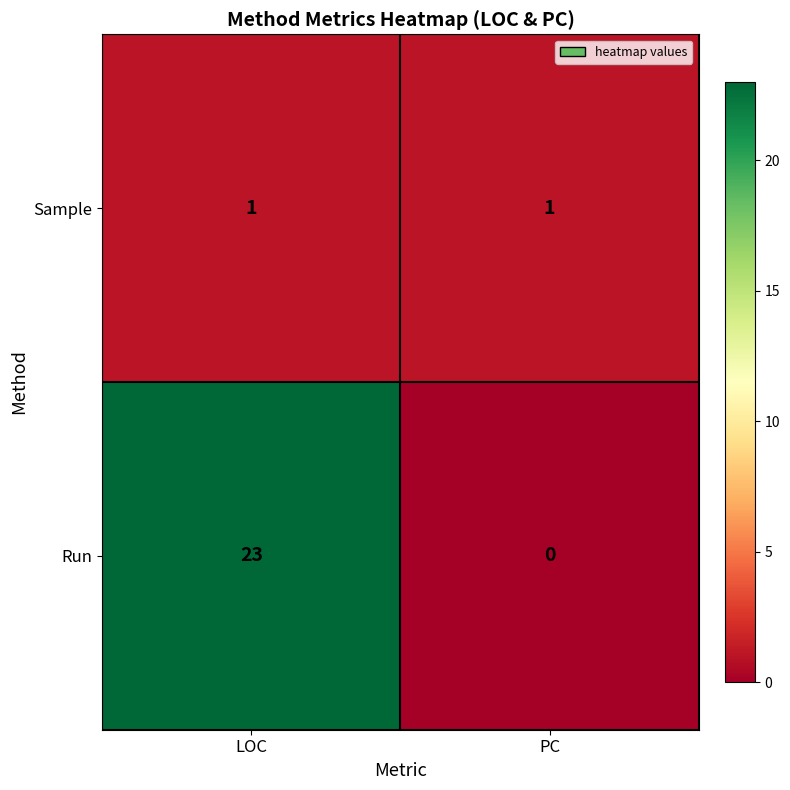

Reading left to right, list all the values displayed in this chart.

Sample: LOC=1	PC=1
Run: LOC=23	PC=0